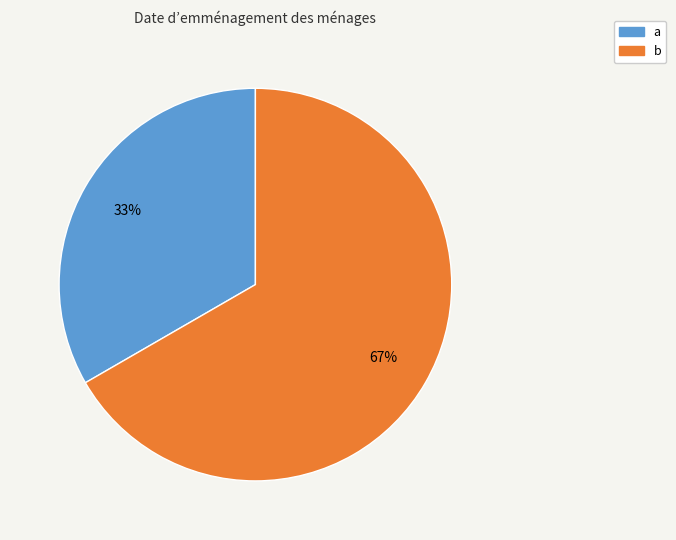

To the nearest percent, what portion does b represent?

67%